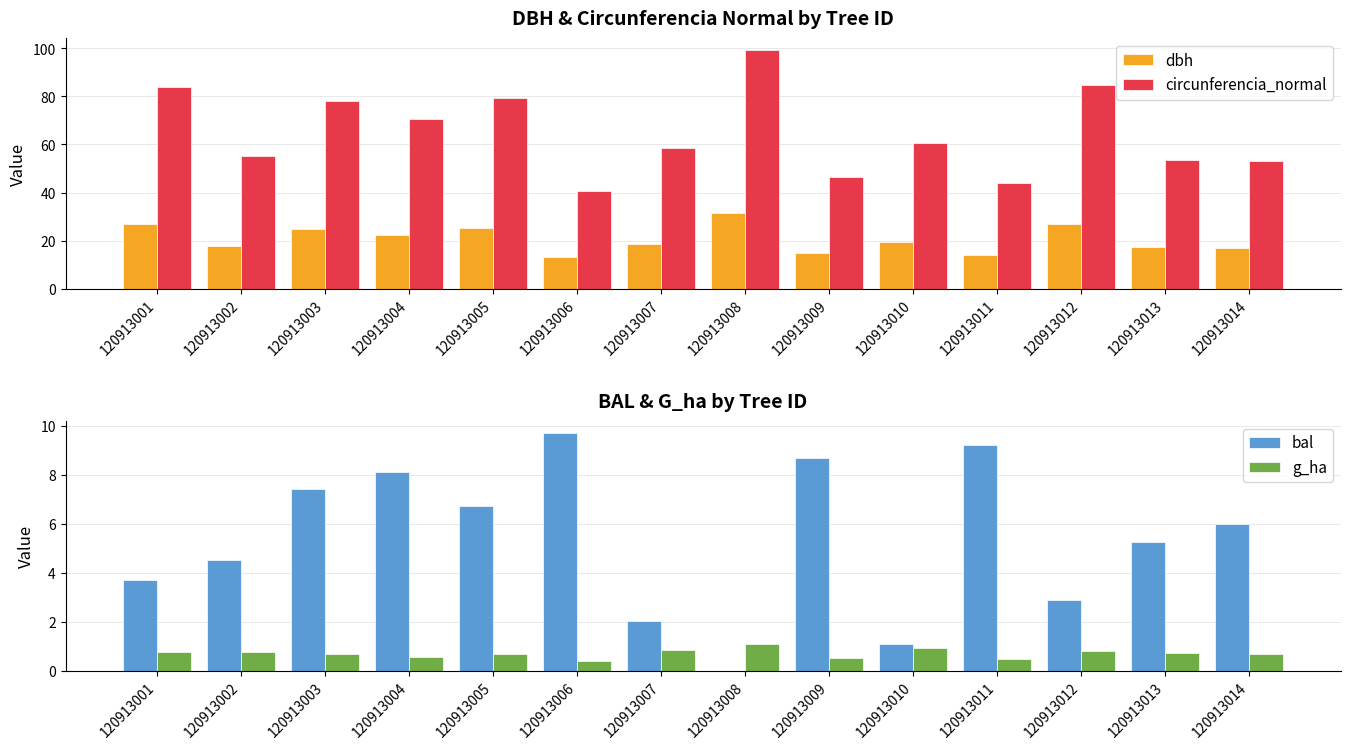

Reading left to right, transcribe all the data shown in this chart.

dbh: 26.8	17.6	24.9	22.5	25.2	12.9	18.6	31.6	14.8	19.3	13.9	27.1	17.1	16.9
circunferencia_normal: 84.0	55.3	78.2	70.7	79.2	40.7	58.6	99.3	46.5	60.6	43.8	85.0	53.7	53.2
bal: 3.7	4.5	7.5	8.1	6.7	9.7	2.0	0.0	8.7	1.1	9.2	2.9	5.3	6.0
g_ha: 0.8	0.8	0.7	0.6	0.7	0.4	0.9	1.1	0.6	0.9	0.5	0.8	0.7	0.7